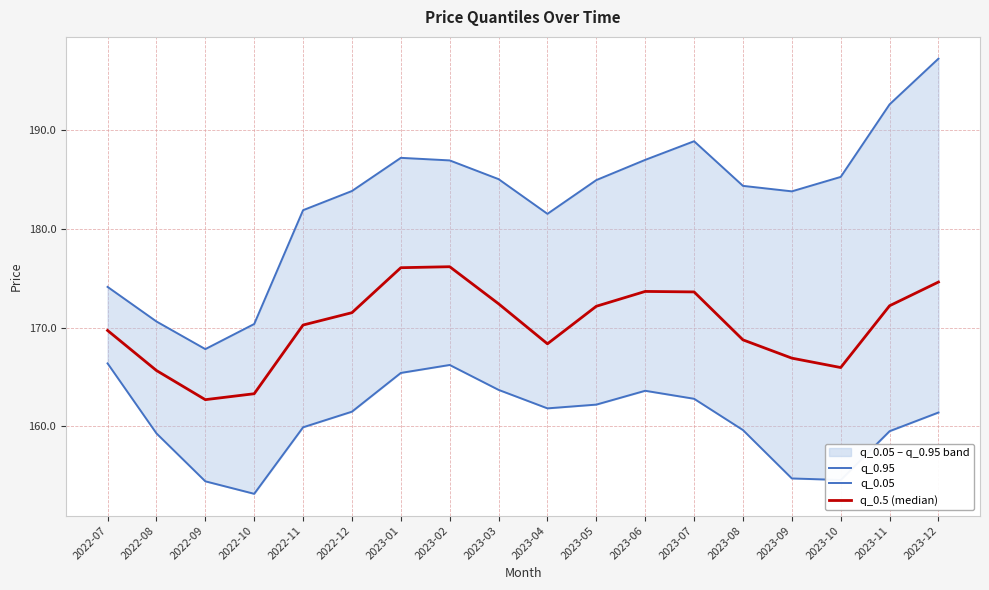

At which category does the chart reach its minimum across all series?

2022-10